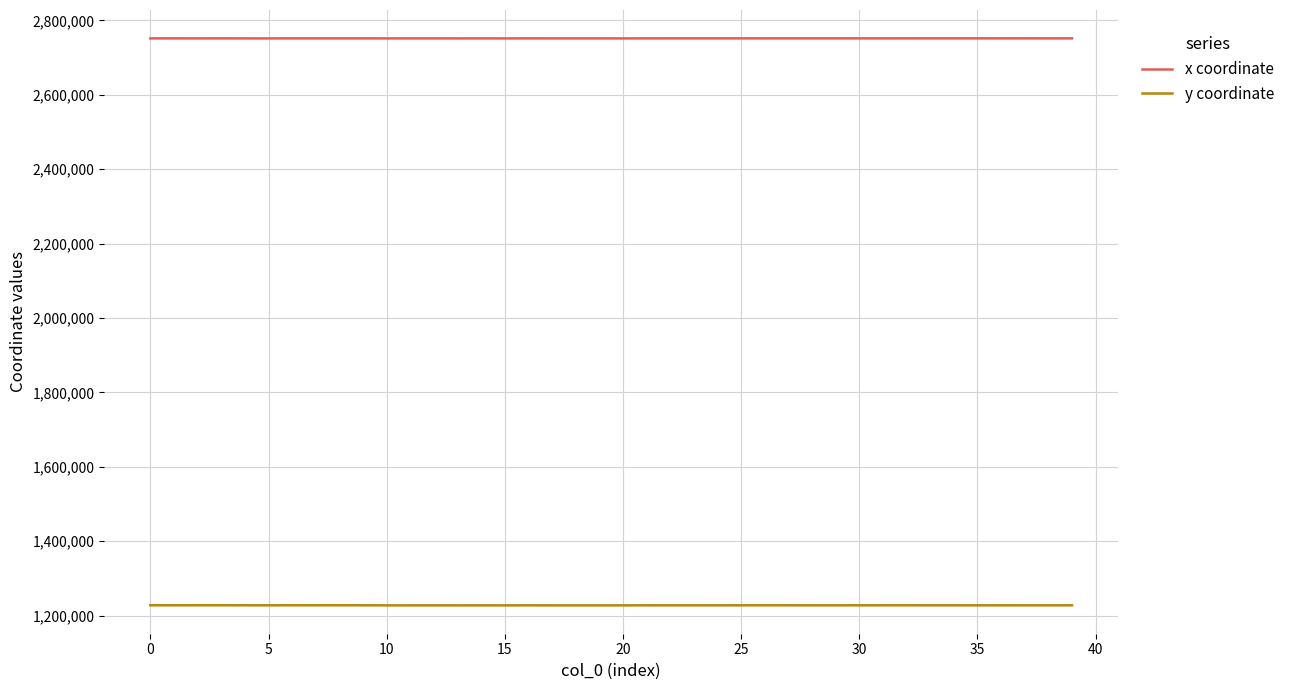

What is the maximum value shown in the chart?

2751683.0